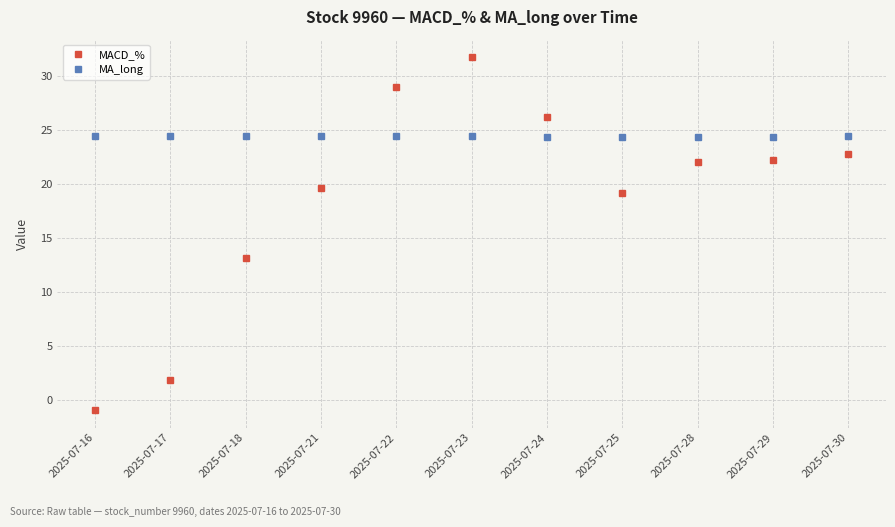

What is the value of the MACD_% point at the 10th from the left?

22.2